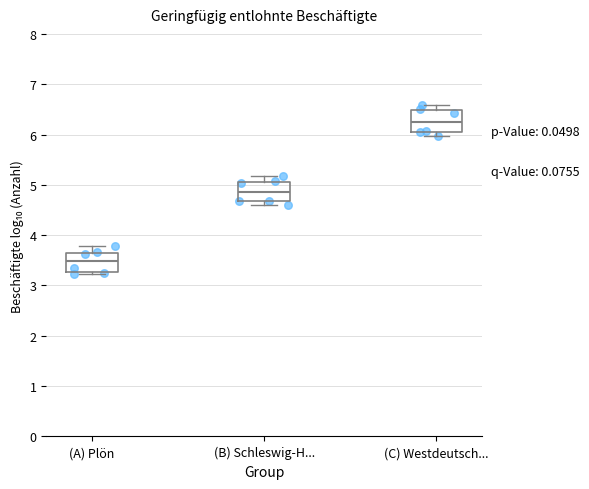

Which box has the highest median line?

(C) Westdeutsch...